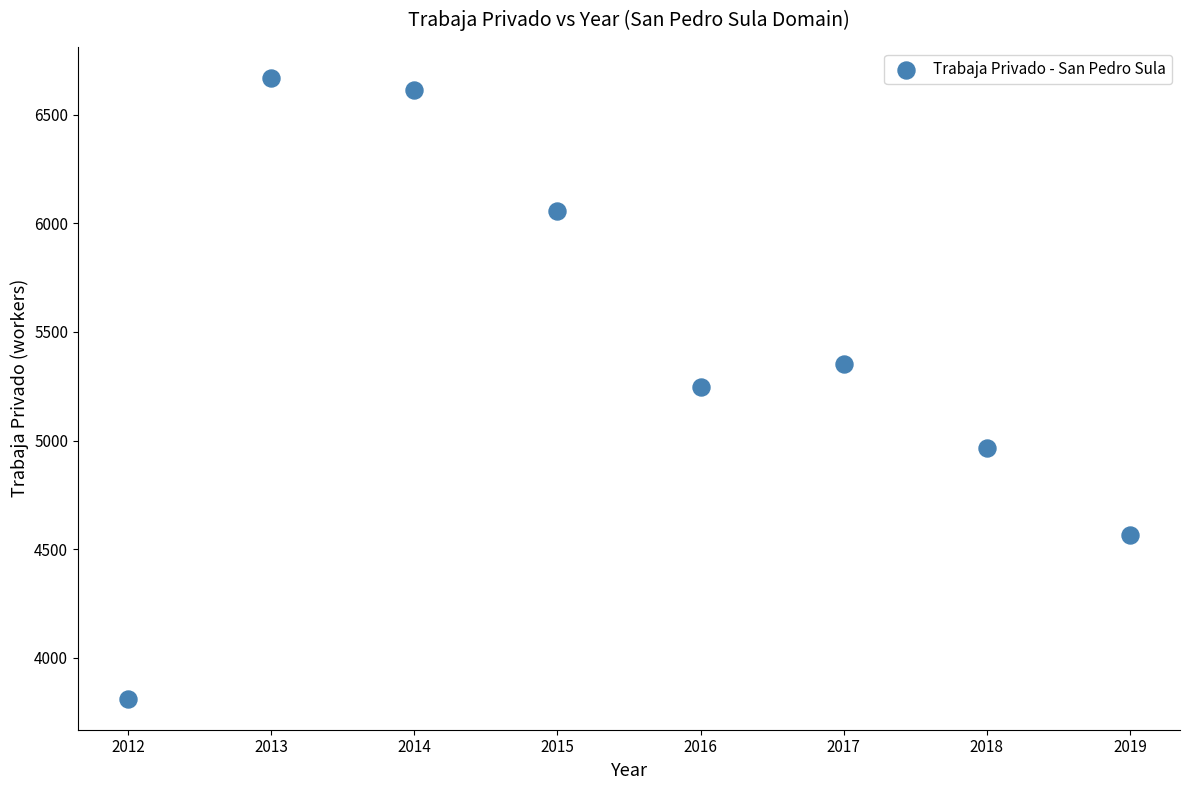

What is the range of Y values (max minus min)?

2856.3